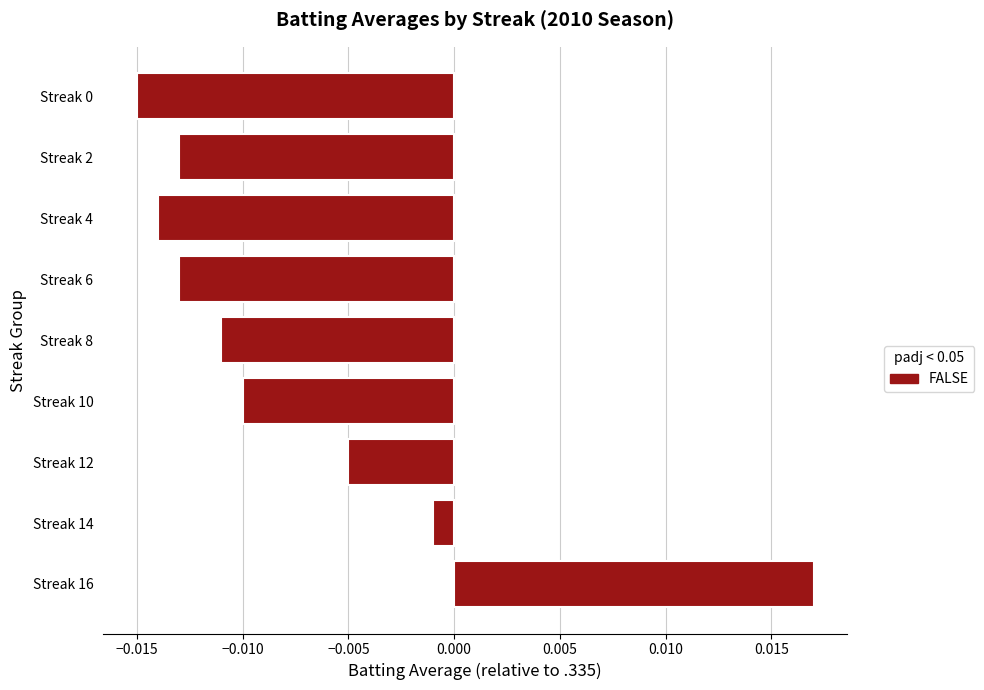

What is the sum of all values?

-0.1